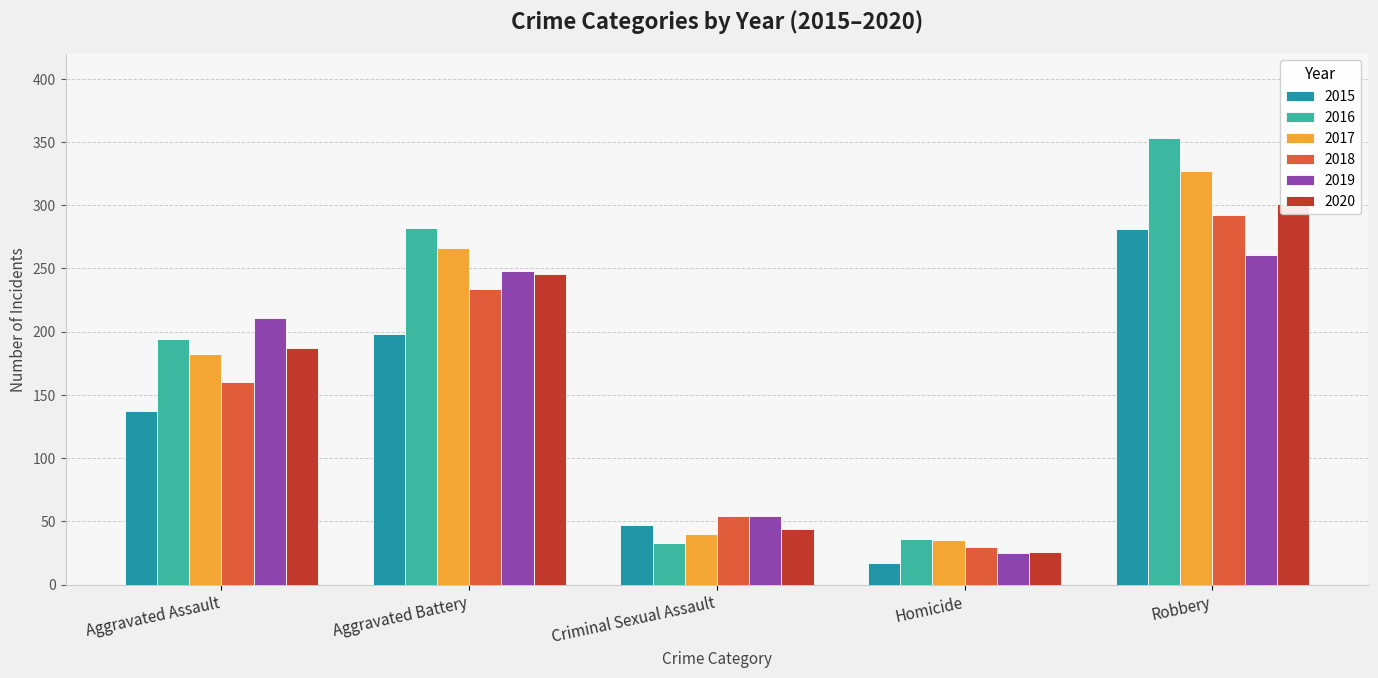

List the series in order of their peak value, lowest first.

2019, 2015, 2018, 2020, 2017, 2016